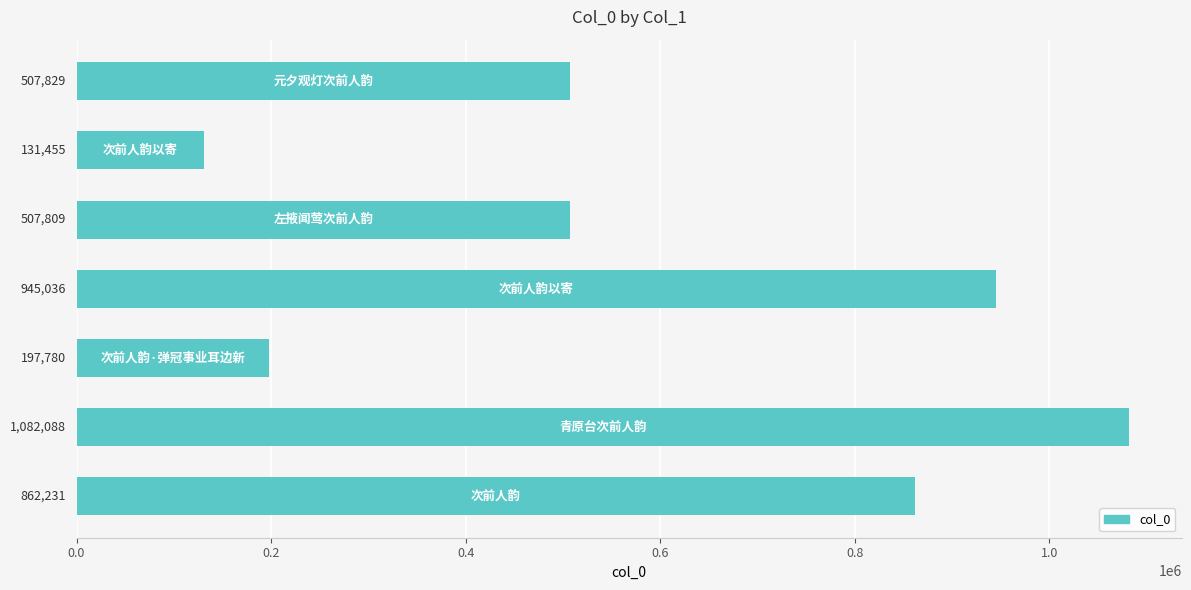

How many bars are there in total?

7